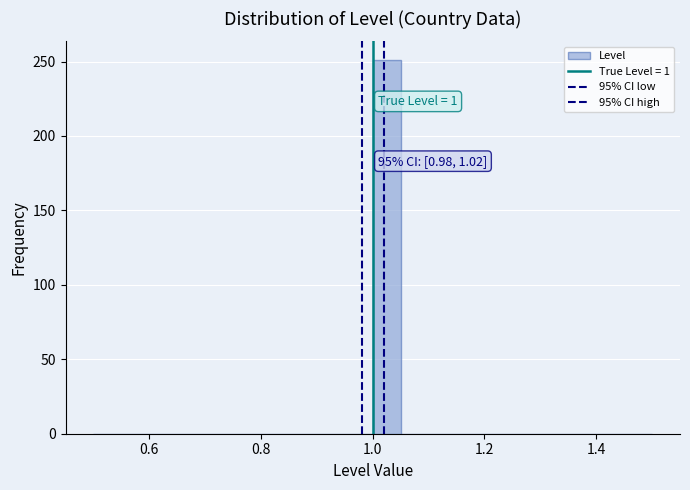

Around what value on the x-axis is the tallest bar? Give the approximate position of its centre, as read against the axis.

1.02